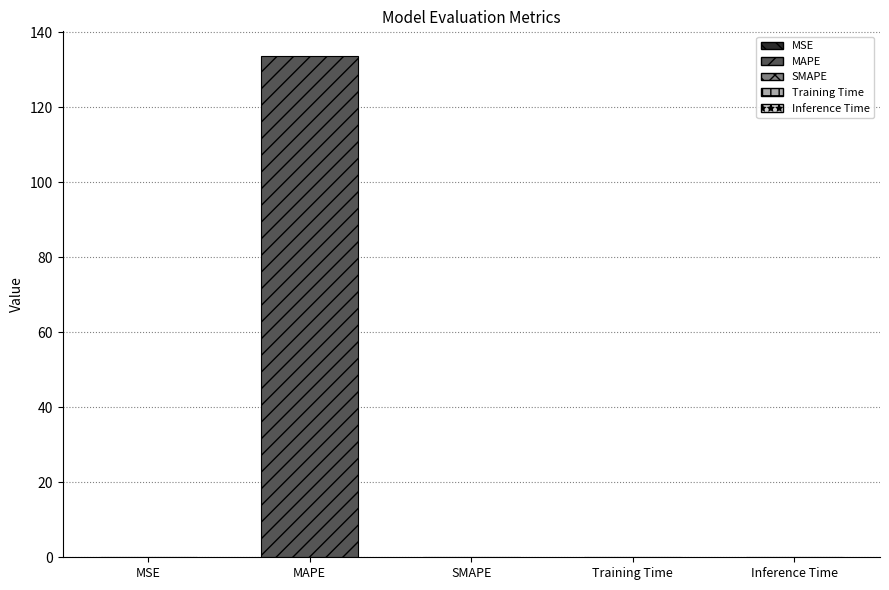

What is the difference between the maximum and minimum values?

133.5